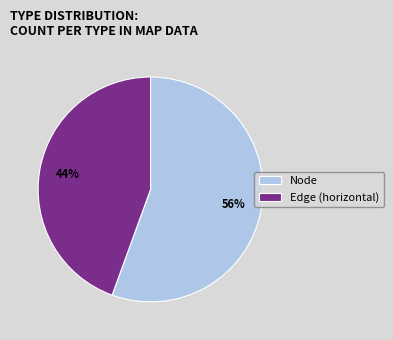

To the nearest percent, what percentage of the pie is Node?

56%